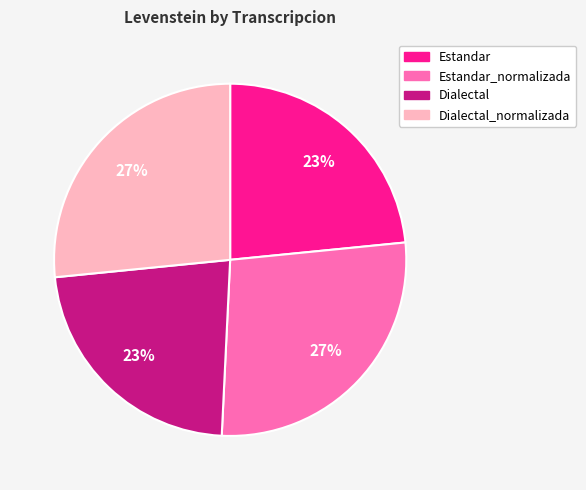

Between Estandar and Dialectal_normalizada, which is larger?

Dialectal_normalizada